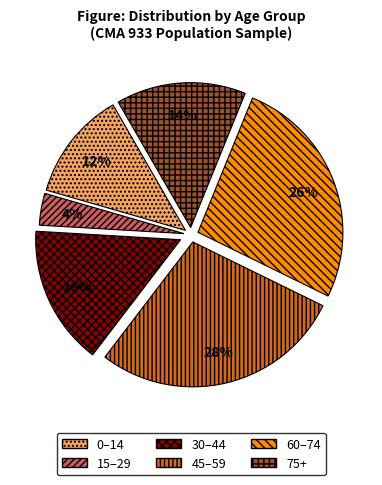

To the nearest percent, what is the average slice percentage?

17%